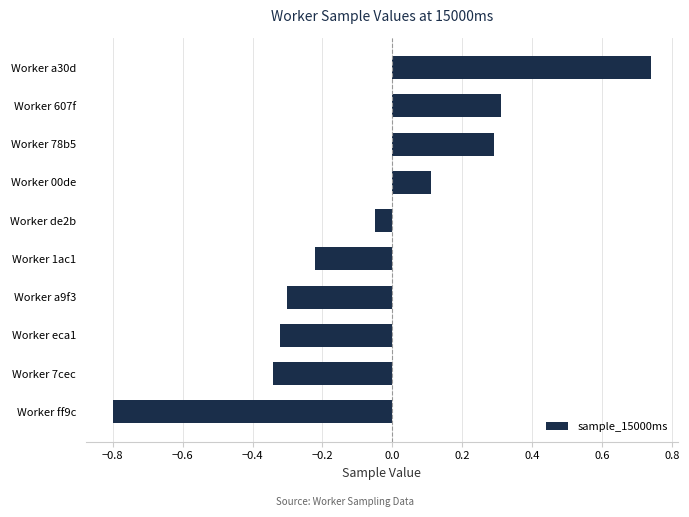

At which category does the chart reach its minimum across all series?

Worker ff9c